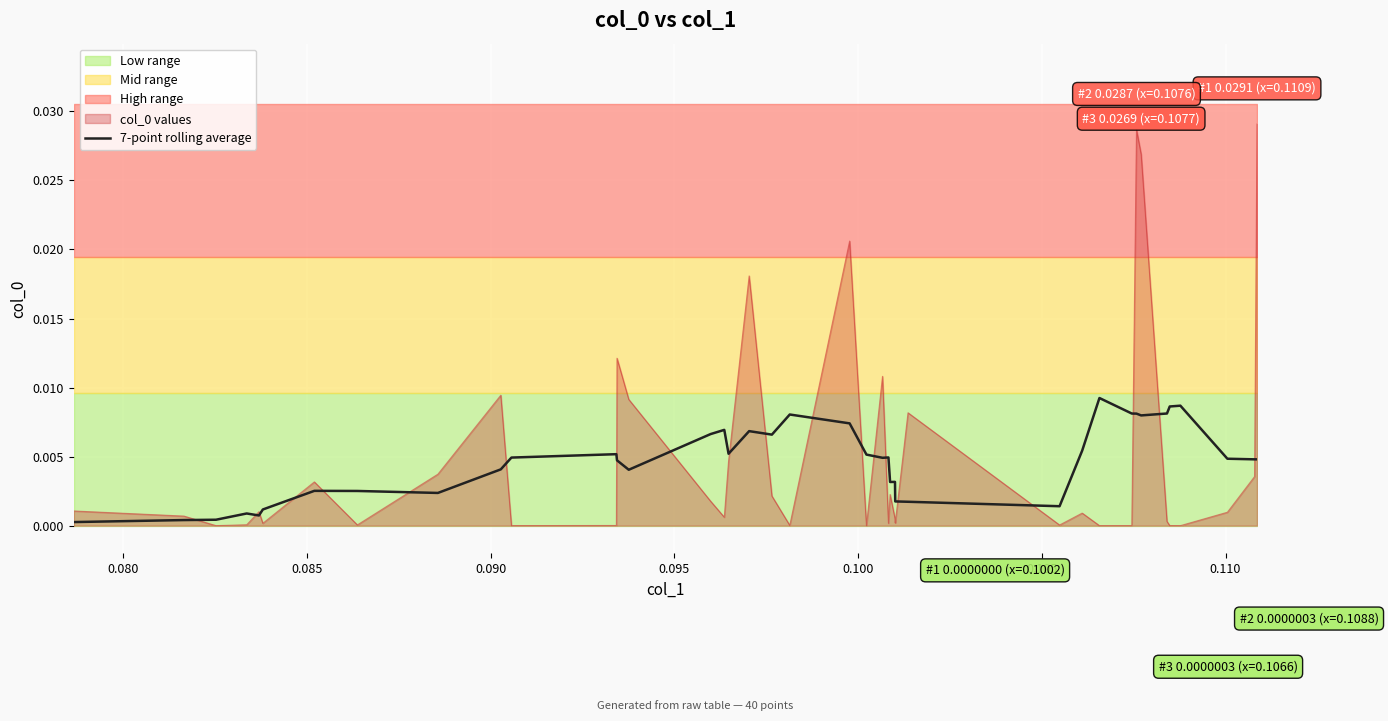

What position from the right is 0.105?

34